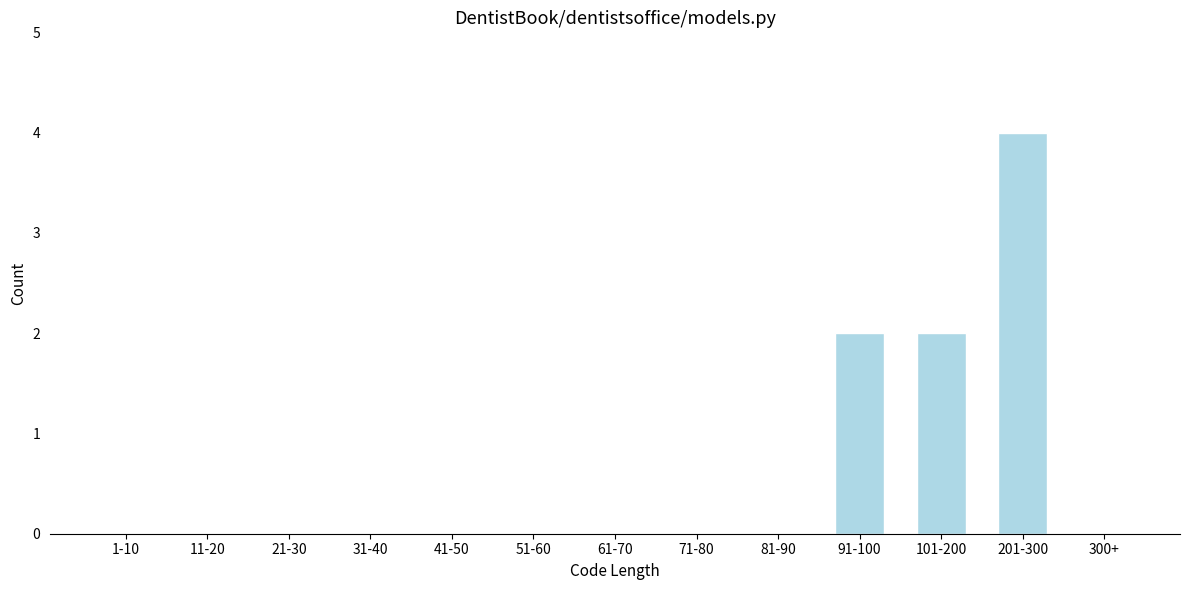

Reading left to right, what are all the values shown in this chart?

1-10=0	11-20=0	21-30=0	31-40=0	41-50=0	51-60=0	61-70=0	71-80=0	81-90=0	91-100=2	101-200=2	201-300=4	300+=0